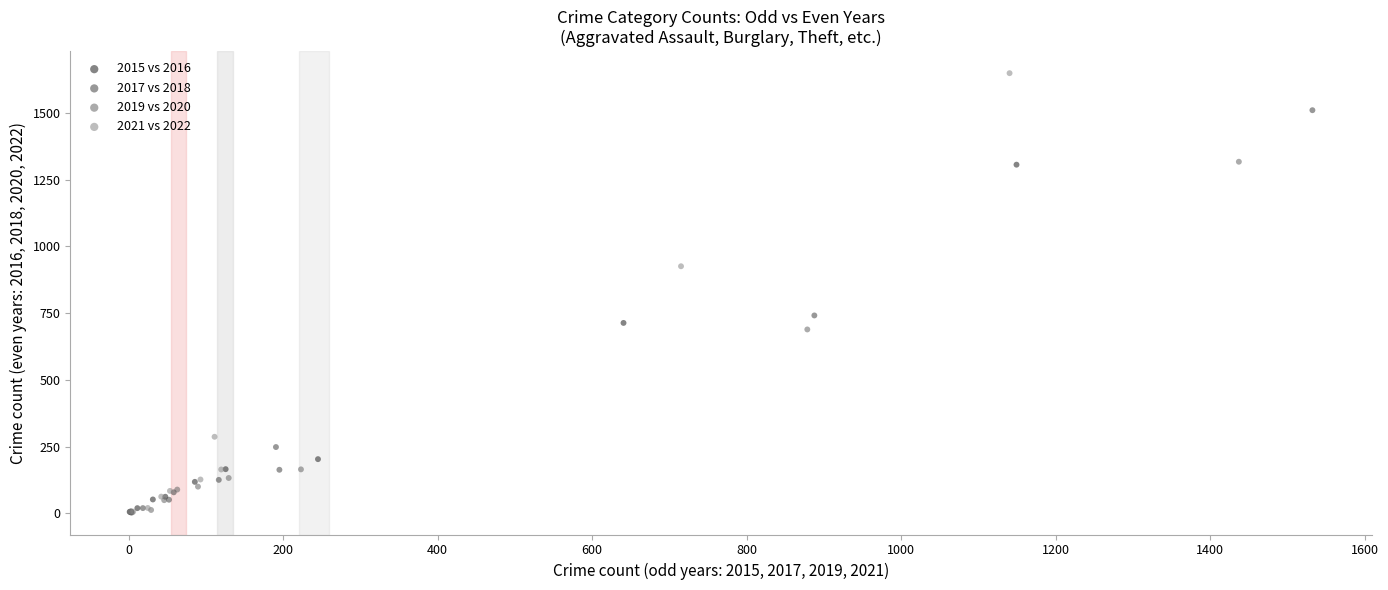

Which series has the largest Y range (max minus min)?

2021 vs 2022